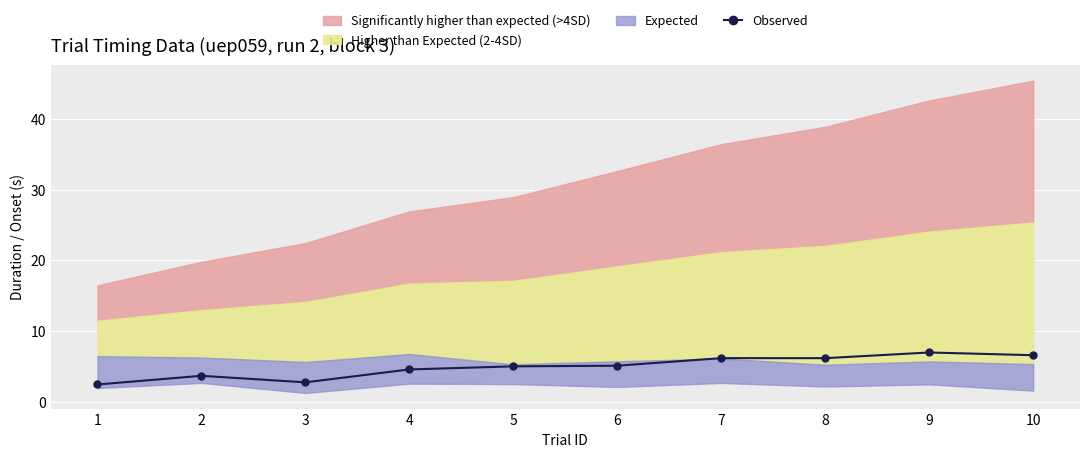

What is the change in value from 2 to 3?

-0.9